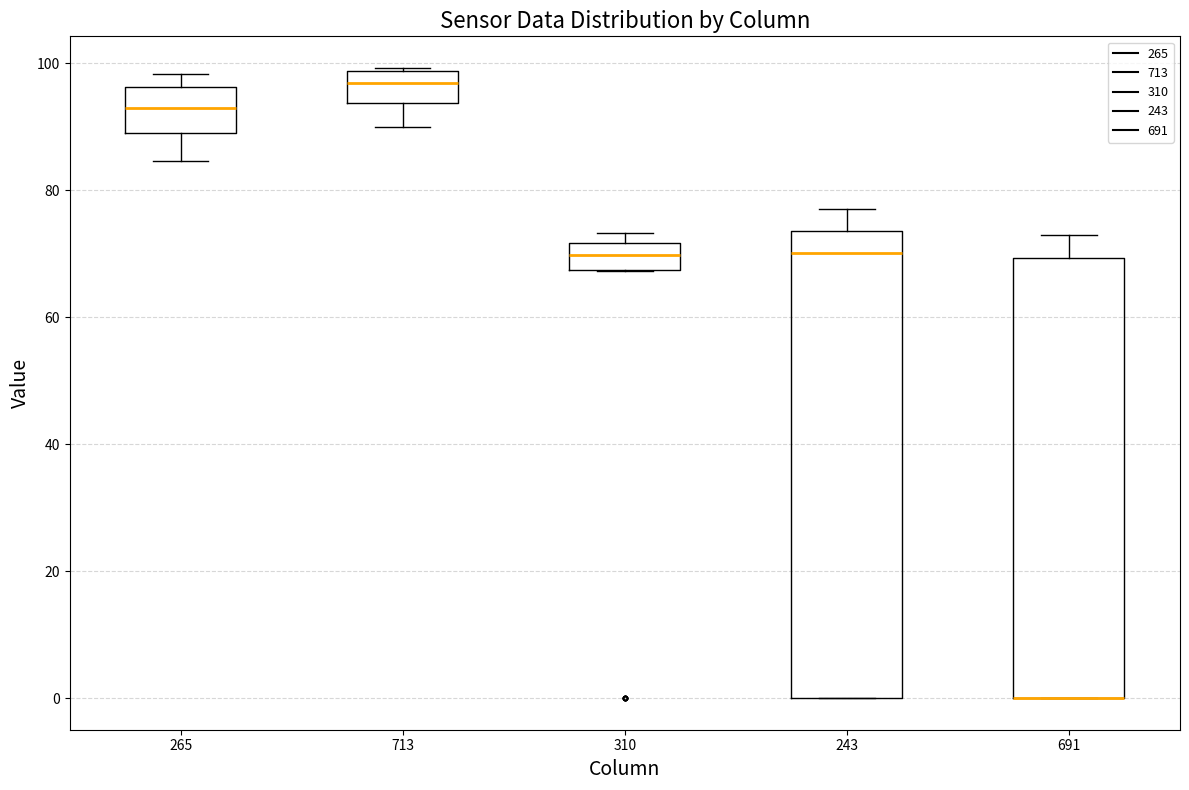

Reading left to right, read every box against the y-axis: the position of its median line, the range the box covers, and the ends of its whiskers. The values are not printed on the chart, so give them approximately, as read against the axis.

265: median 92, box 88 to 96, whiskers 84 to 98
713: median 96, box 94 to 98, whiskers 90 to 100
310: median 70, box 68 to 72, whiskers 68 to 74
243: median 70, box 0 to 74, whiskers 0 to 78
691: median 0 (drawn on the box's lower edge), box 0 to 70, whiskers 0 to 74